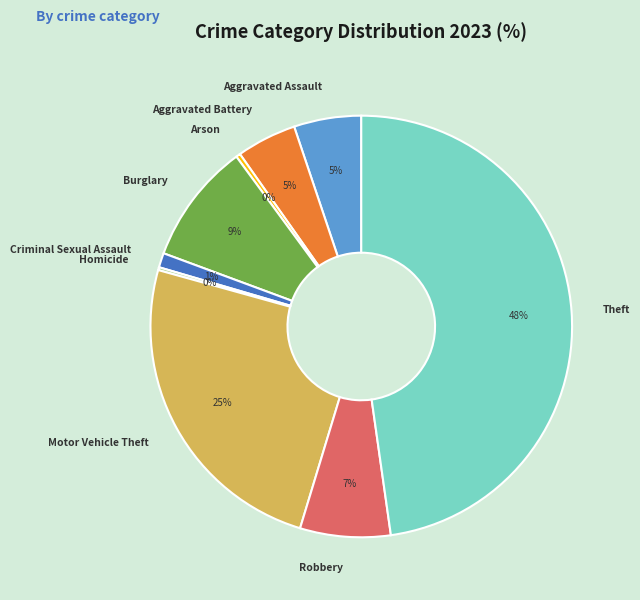

Which category has the biggest portion of the pie?

Theft